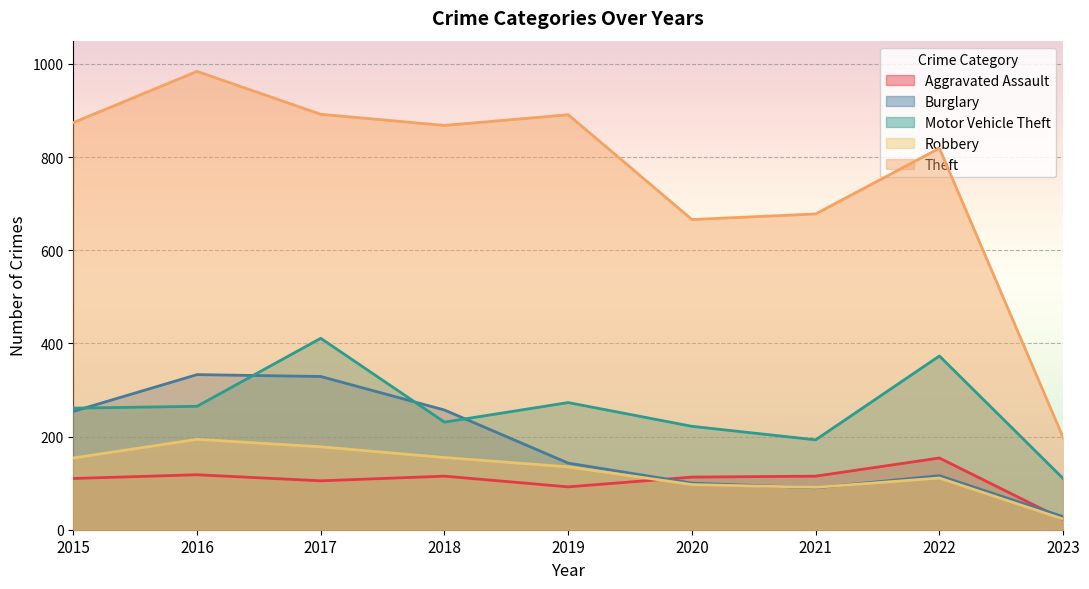

Which label corresponds to the largest value in the chart?

2016